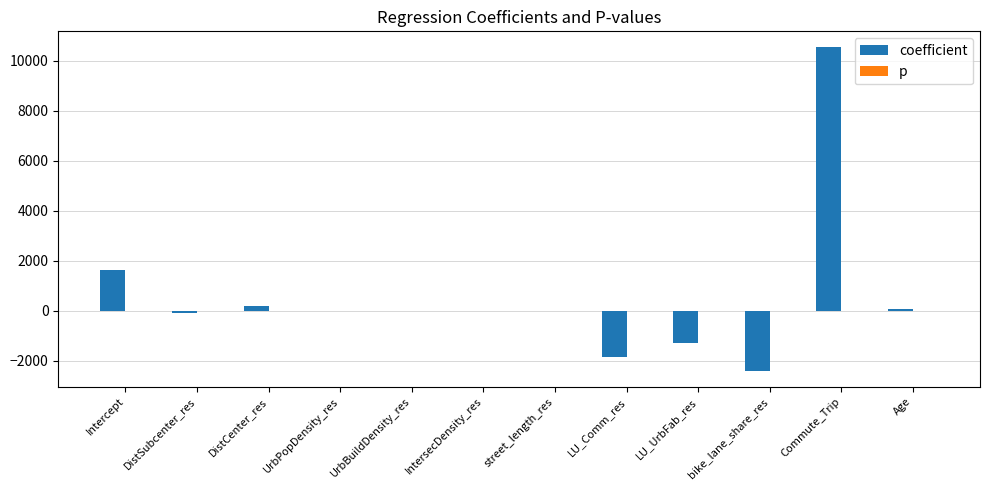

What is the maximum value shown in the chart?

10520.0